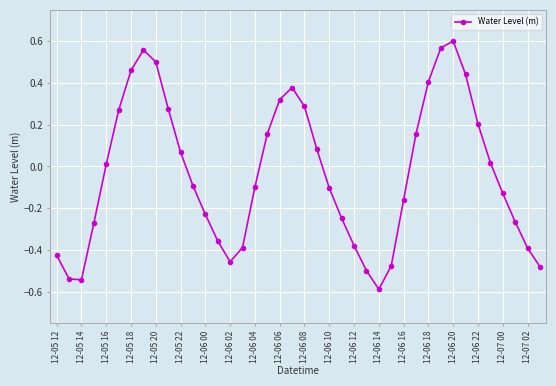

Does the chart have visible grid lines?

Yes